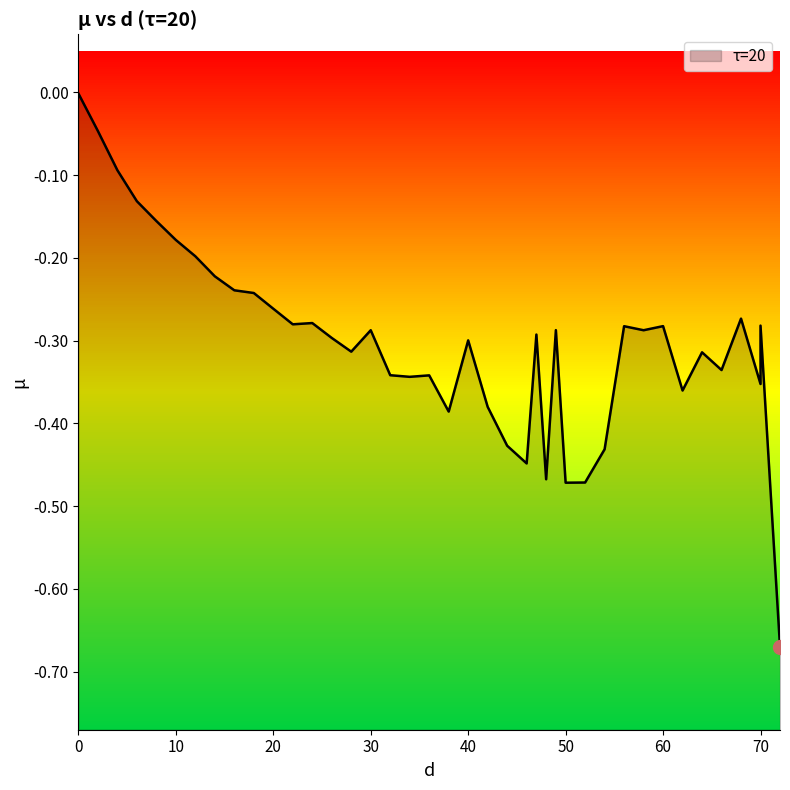

List the labels in order of value, smallest first.

72, 50, 52, 48, 46, 54, 44, 38, 42, 62, 70, 34, 36, 32, 66, 64, 28, 40, 26, 47, 58, 30, 49, 56, 60, 70, 22, 24, 68, 20, 18, 16, 14, 12, 10, 8, 6, 4, 2, 0